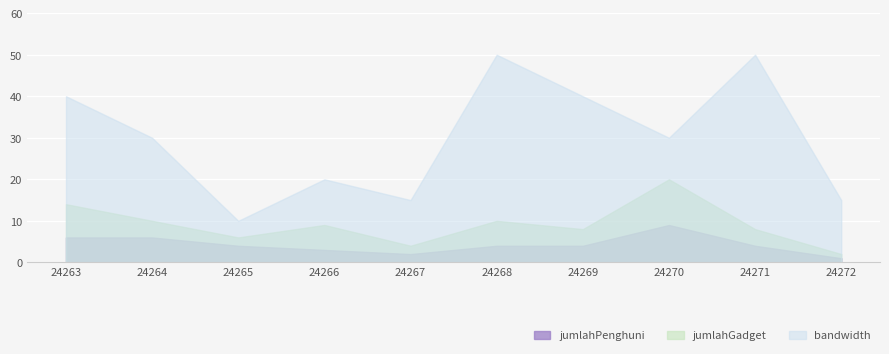

True or false: bandwidth and jumlahGadget cross at least once.

False